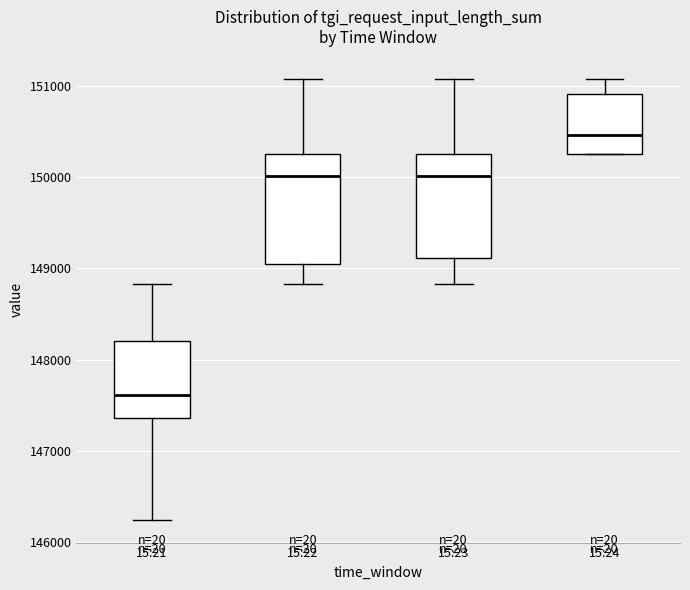

Reading left to right, read every box against the y-axis: the position of its median line, the range the box covers, and the ends of its whiskers. The values are not printed on the chart, so give them approximately, as read against the axis.

15:21: median 147600, box 147400 to 148200, whiskers 146200 to 148800
15:22: median 150000, box 149000 to 150300, whiskers 148800 to 151100
15:23: median 150000, box 149100 to 150300, whiskers 148800 to 151100
15:24: median 150500, box 150300 to 150900, whiskers 150300 to 151100